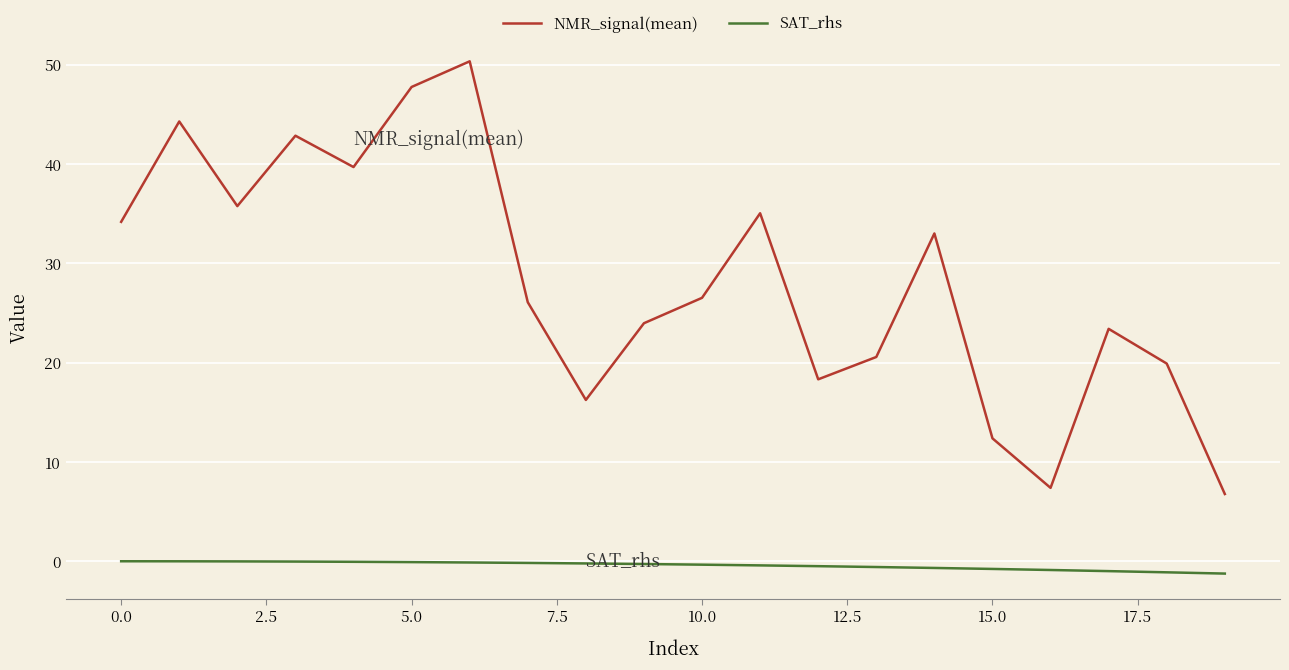

Which series has the widest spread of values?

NMR_signal(mean)